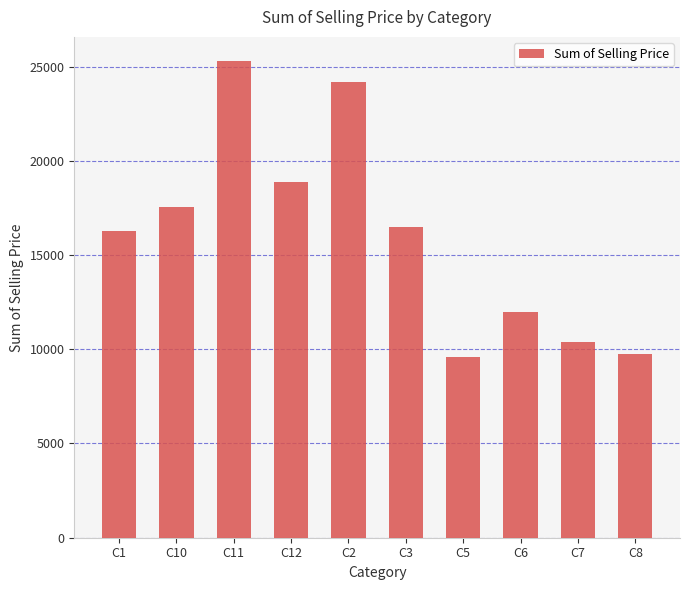

What position from the left is C2?

5